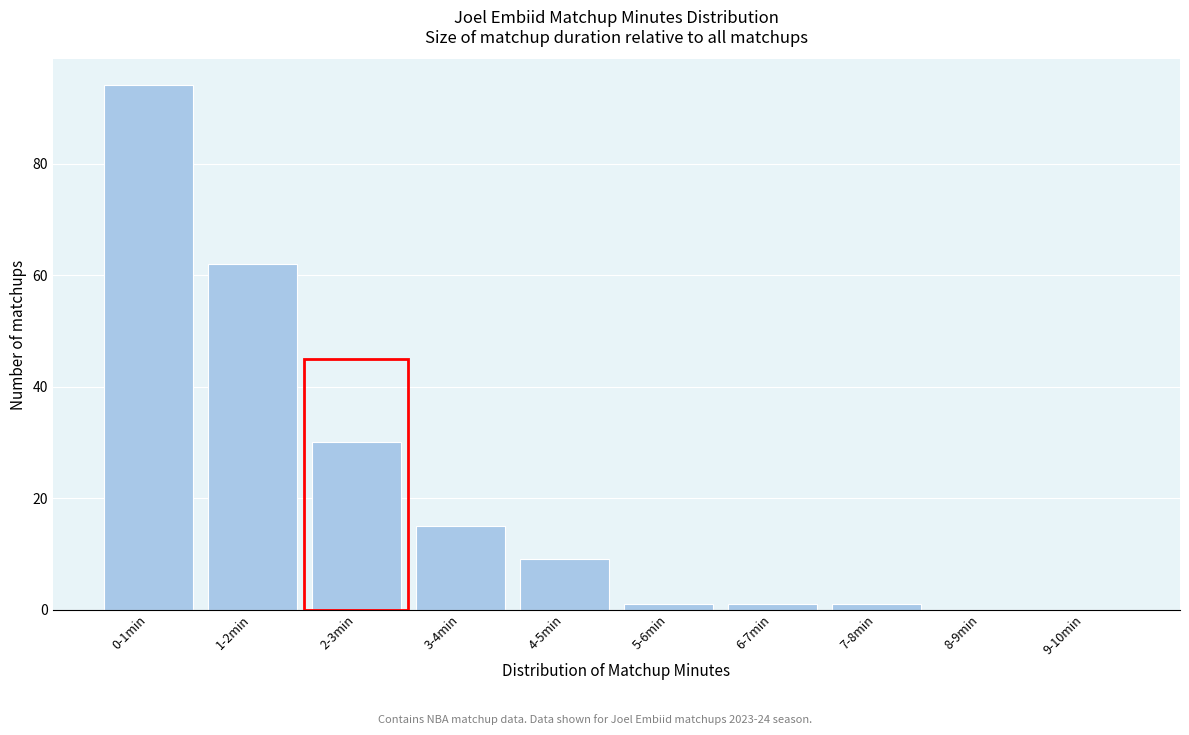

Reading right to left, what are all the values shown in this chart?

9-10min=0	8-9min=0	7-8min=1	6-7min=1	5-6min=1	4-5min=9	3-4min=15	2-3min=30	1-2min=62	0-1min=94